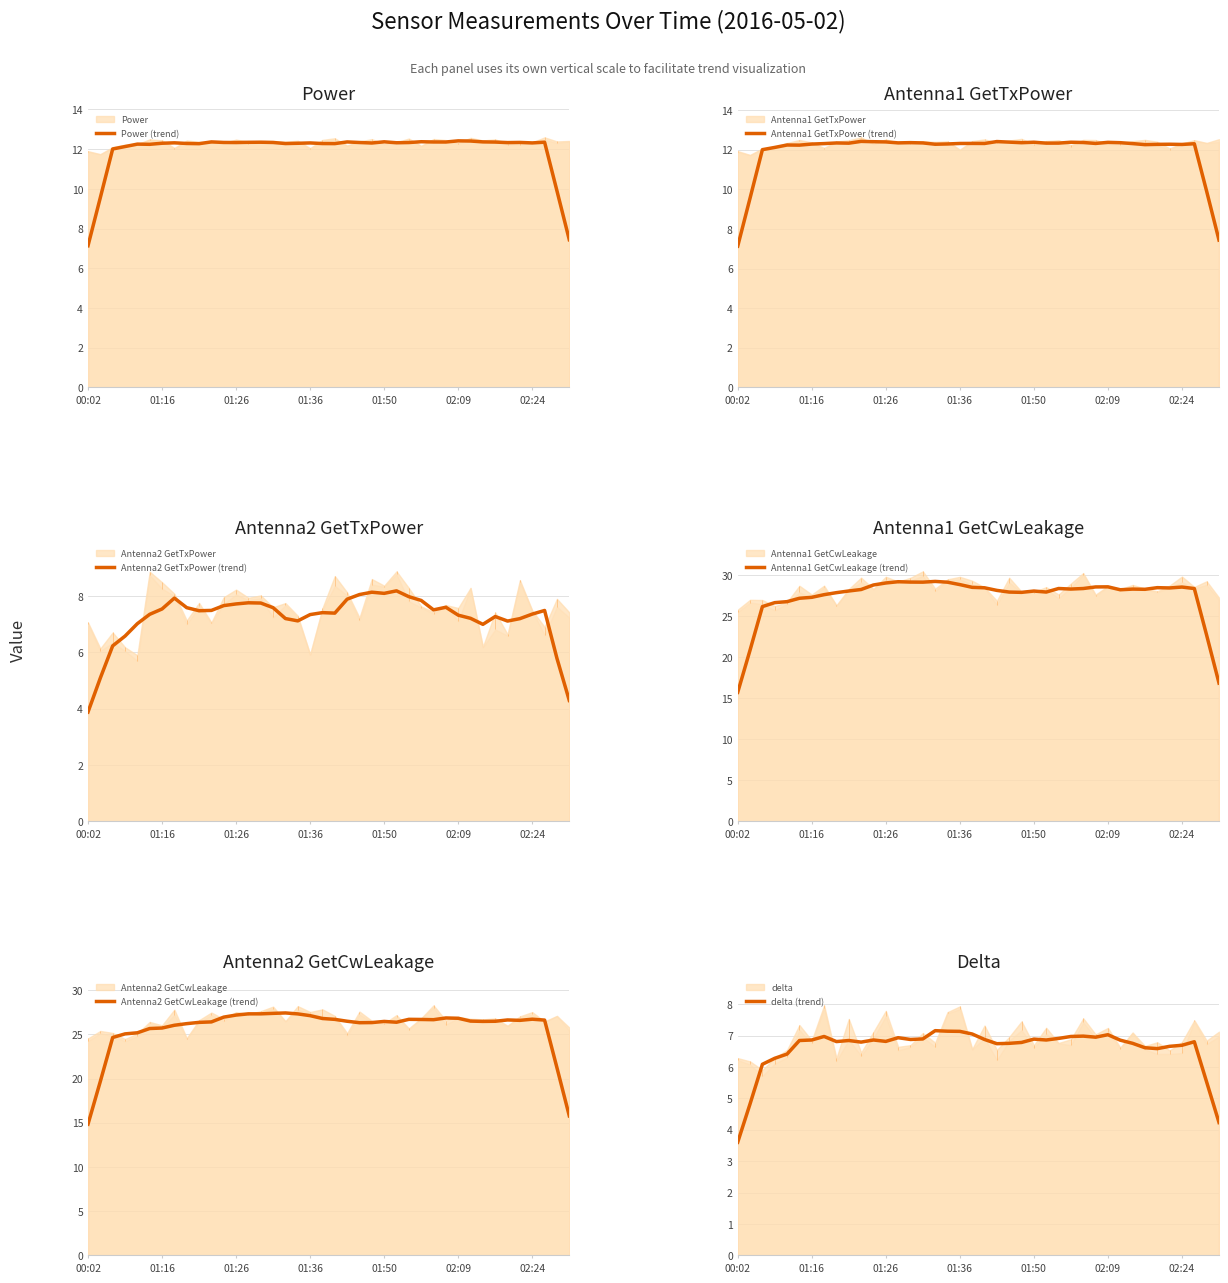

List the series in order of their peak value, highest first.

Antenna1 GetCwLeakage (trend), Antenna2 GetCwLeakage (trend), Antenna1 GetTxPower (trend), Power (trend), Antenna2 GetTxPower (trend), delta (trend)